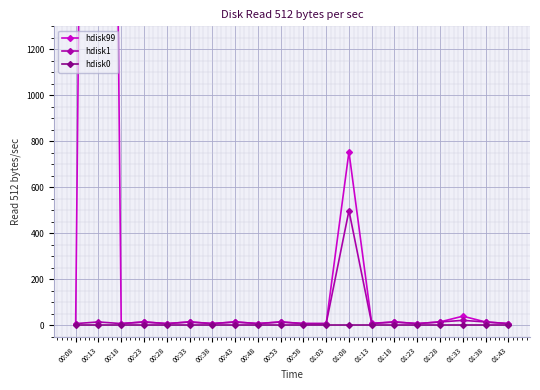

Between 00:23 and 01:13, which is larger?

00:23